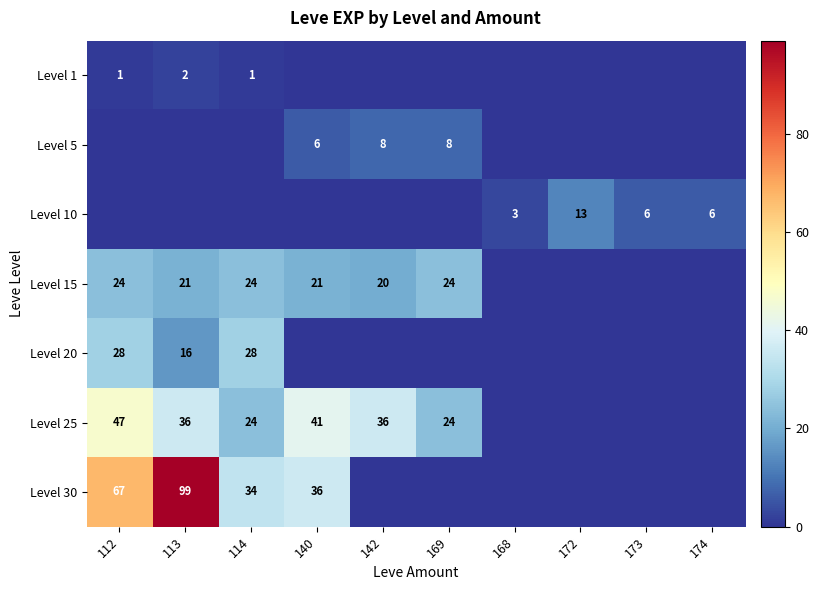

The Level 15 series shows 21 at 113. True or false?

True